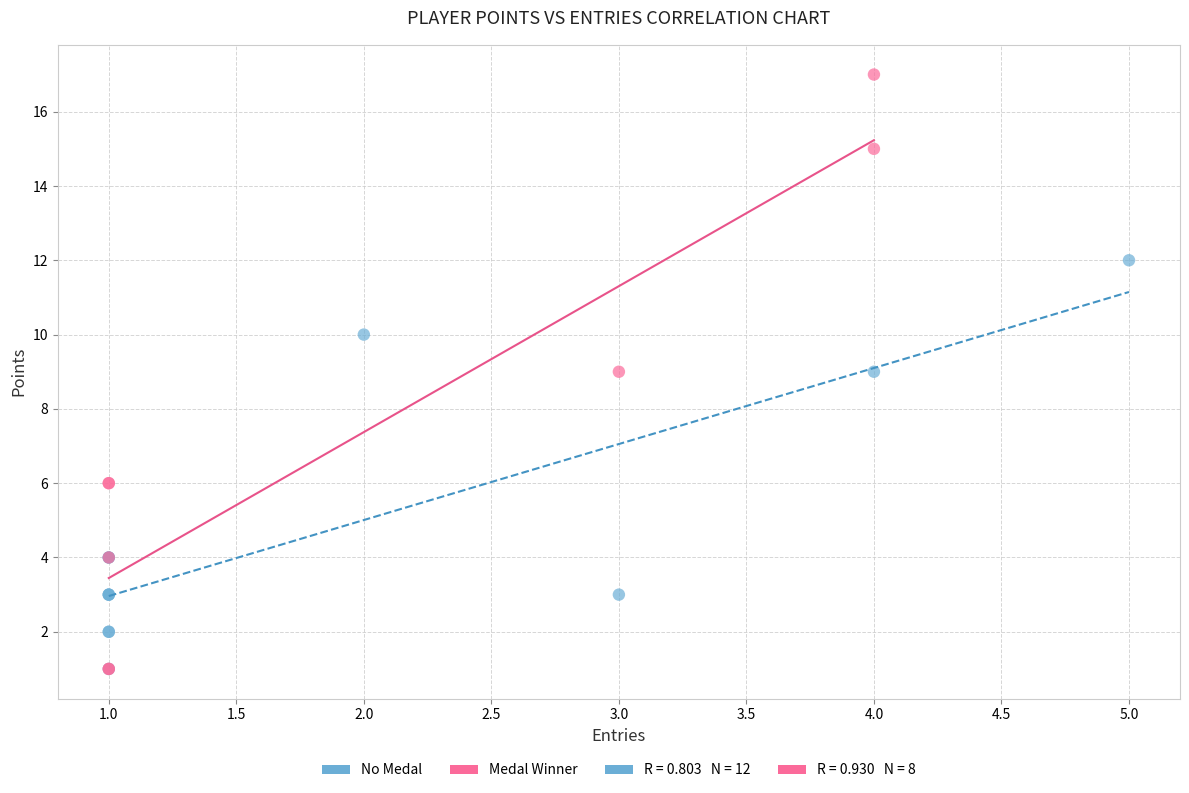

Which series has the widest spread of Y values?

Medal Winner